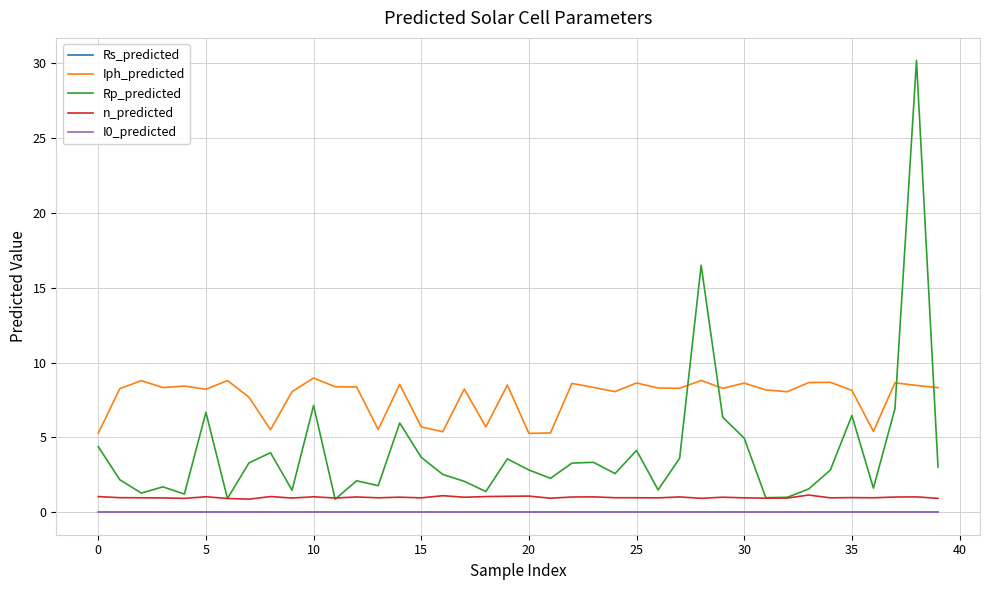

What is the maximum value shown in the chart?

30.2